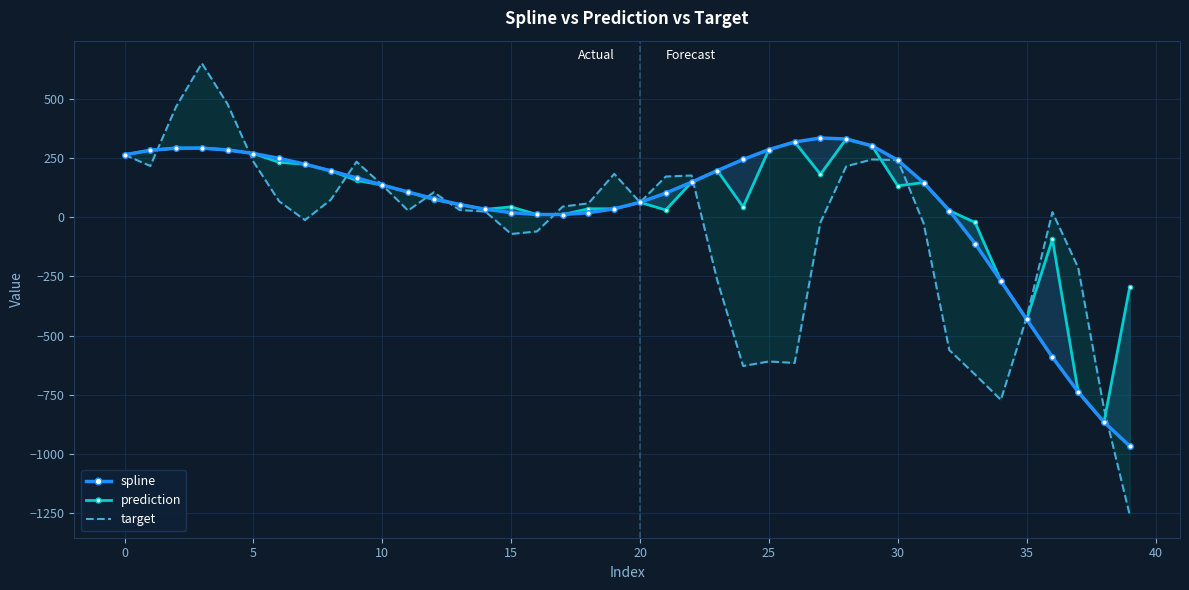

Which series has the largest range (max minus min)?

target